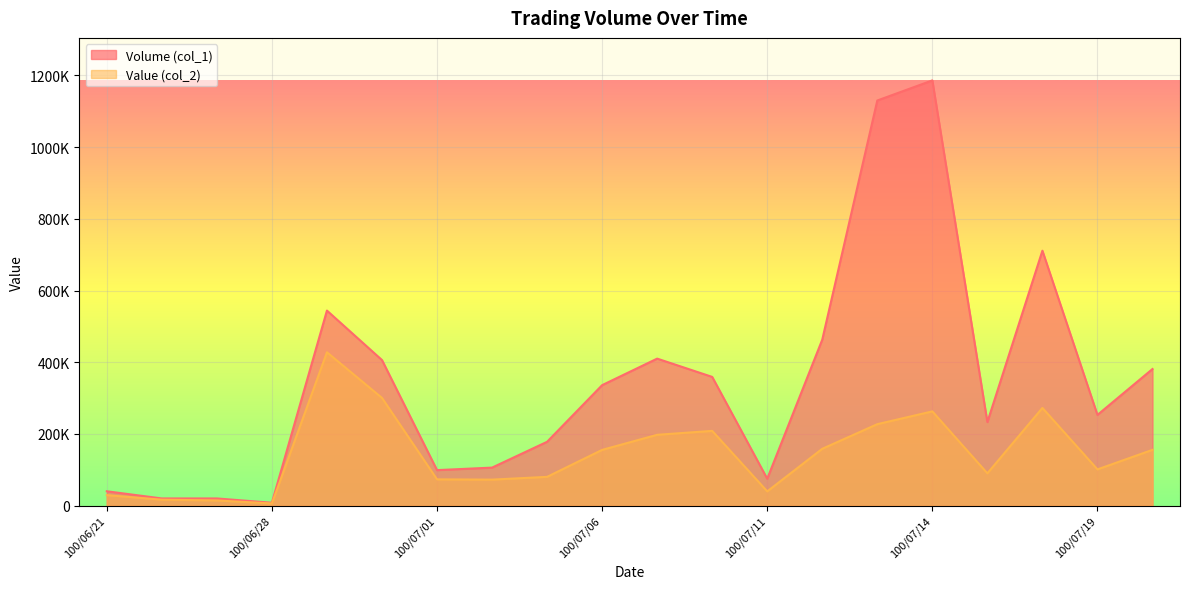

Is it true that Volume (col_1) equals 141122 at 100/07/01?

False